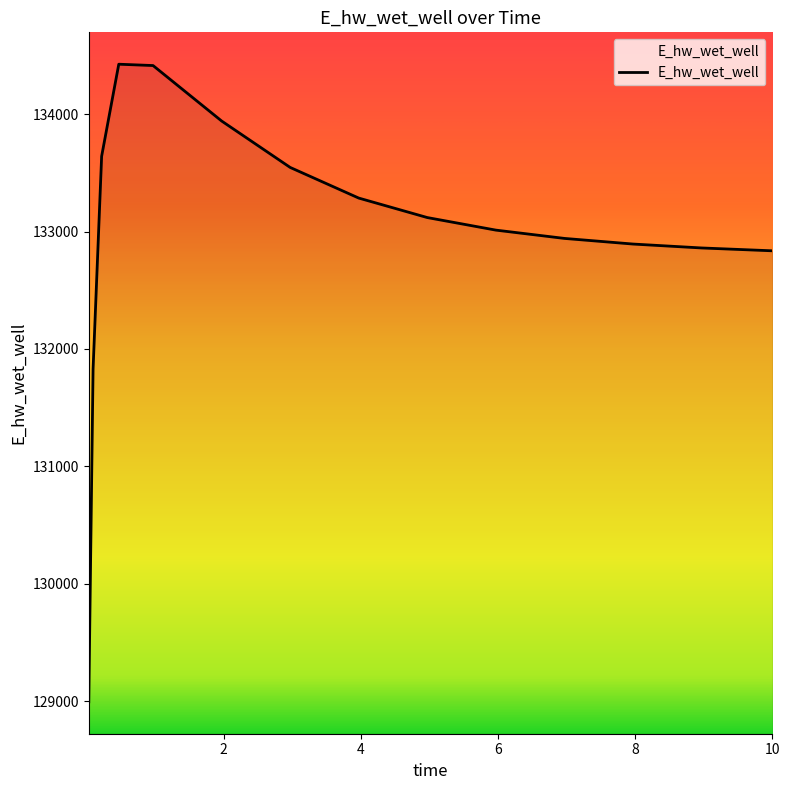

What is the maximum value shown in the chart?

134424.7